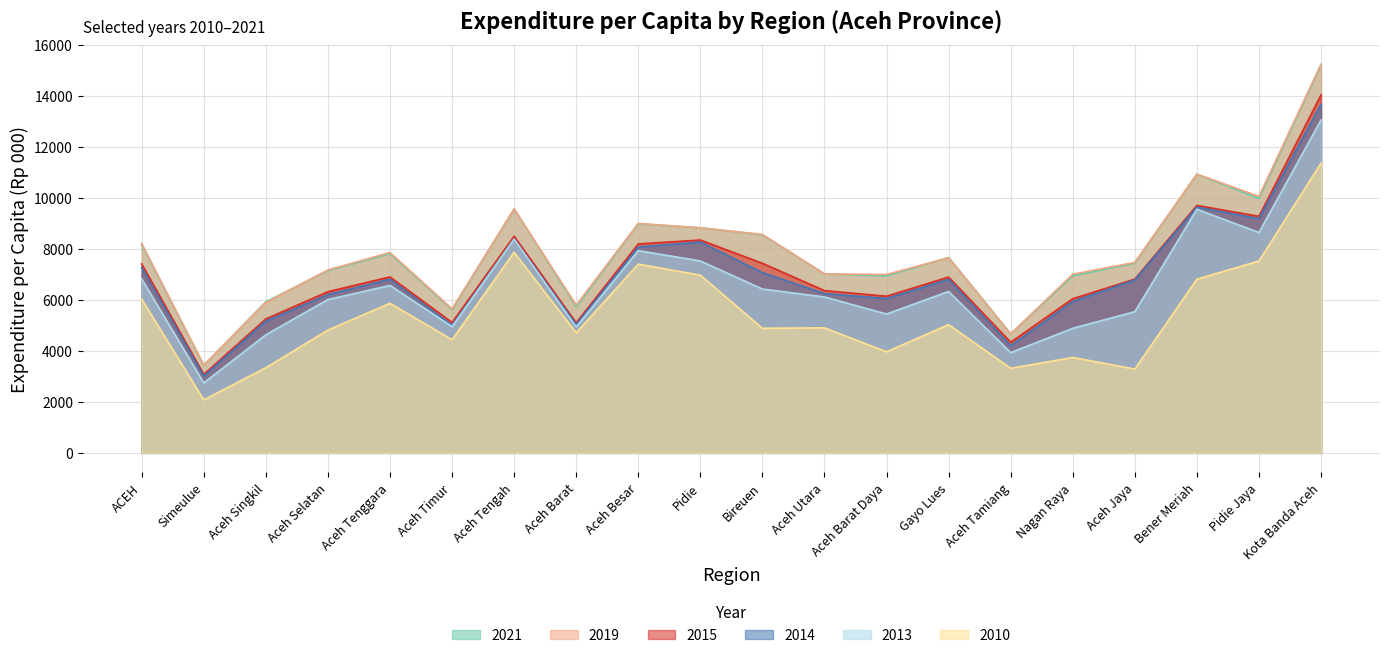

True or false: 2010 and 2021 intersect in this chart.

False